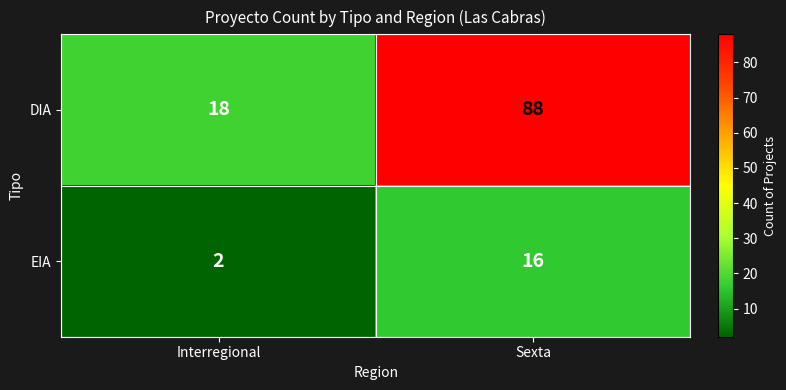

Which series has the largest total across all categories?

DIA